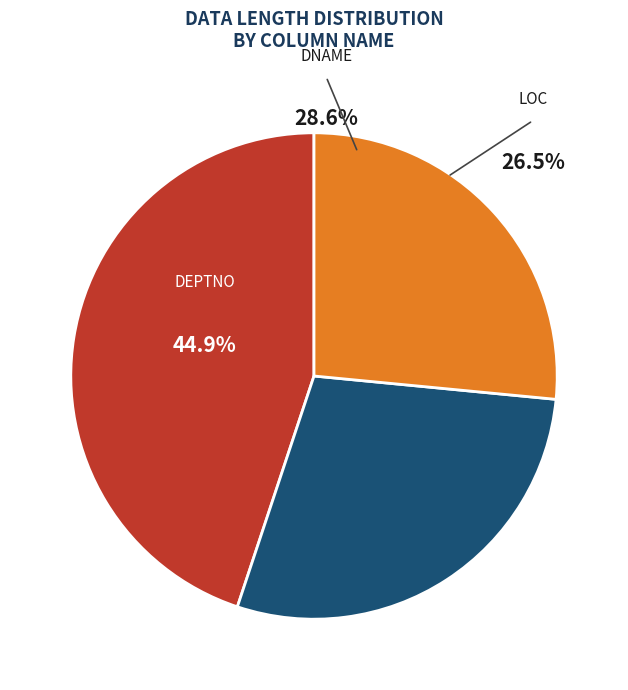

To the nearest percent, what portion does LOC represent?

27%